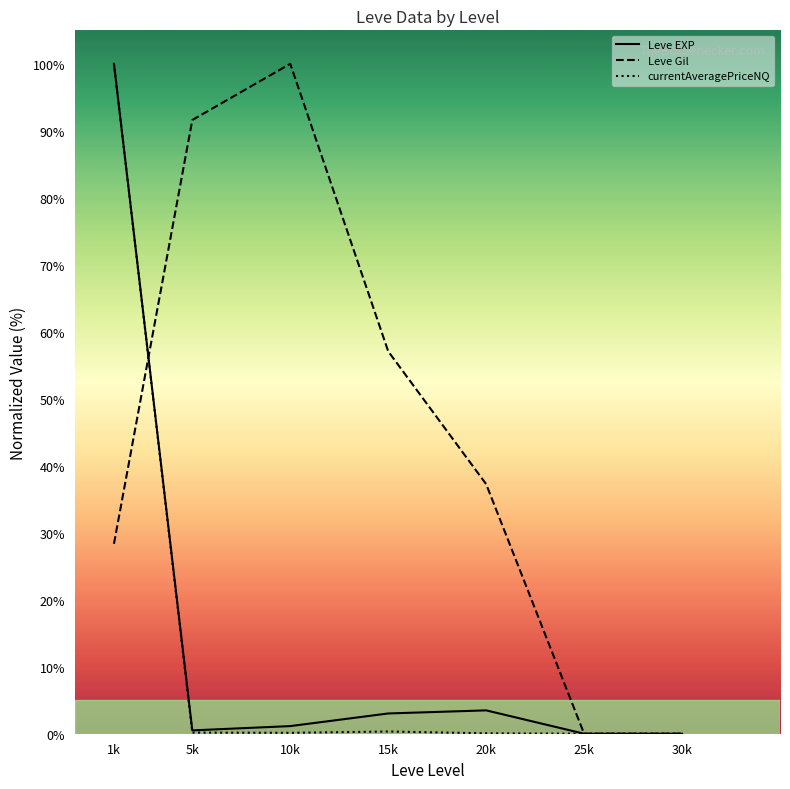

What are all the series names shown in the legend?

Leve EXP, Leve Gil, currentAveragePriceNQ